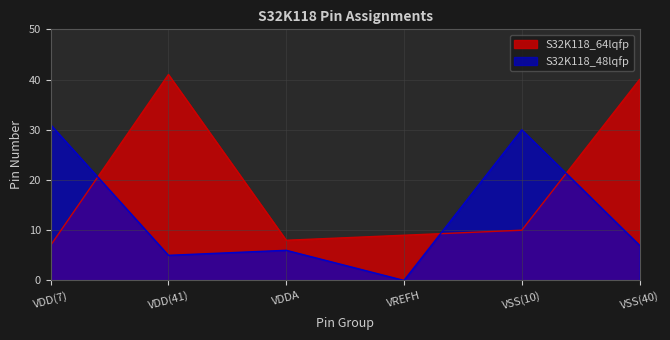

What is the label of the 4th point from the left?

VREFH